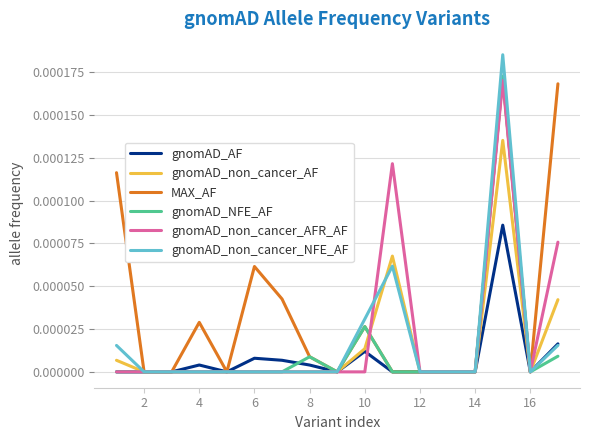

Which series has the largest total across all categories?

MAX_AF